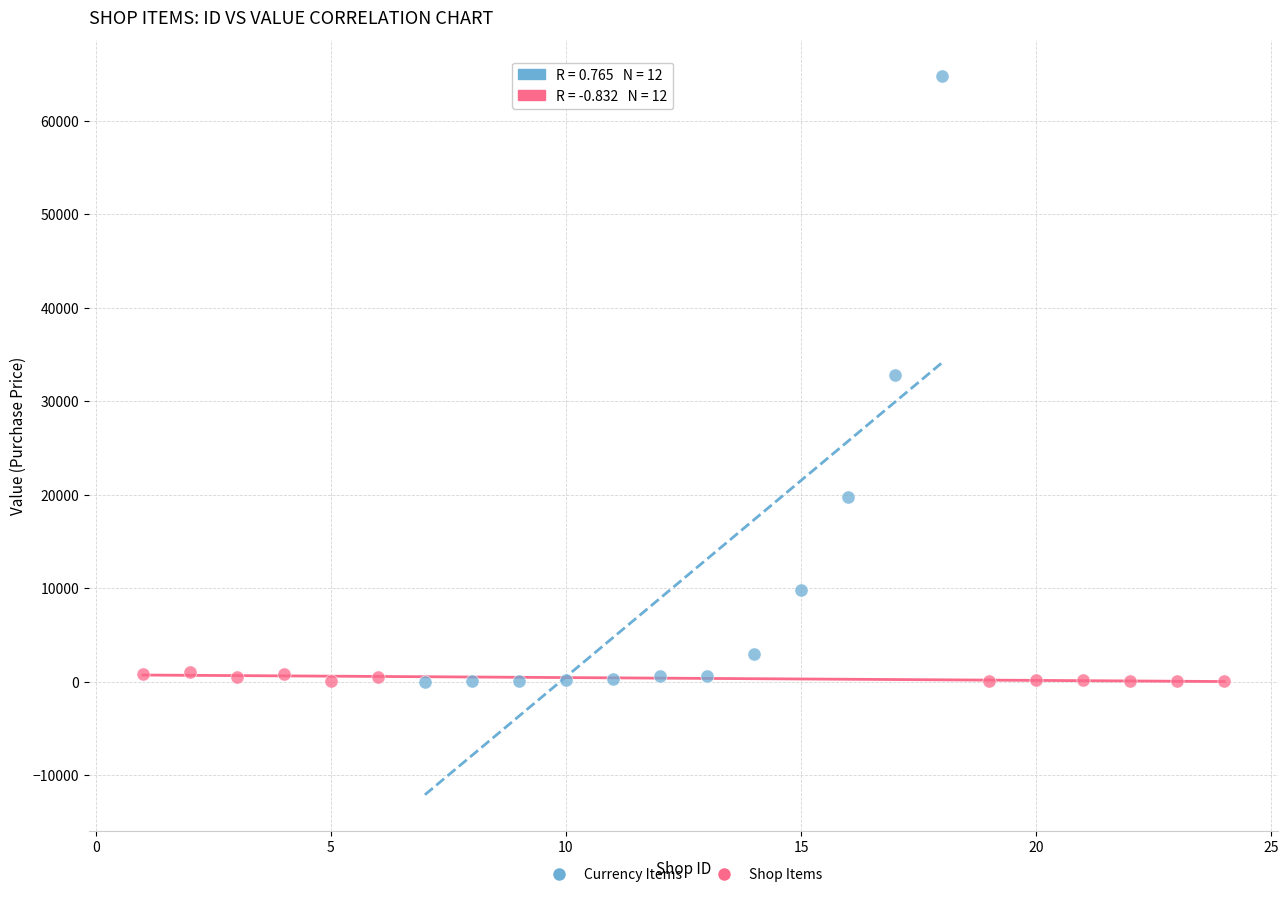

Which series has the largest Y range (max minus min)?

Currency Items